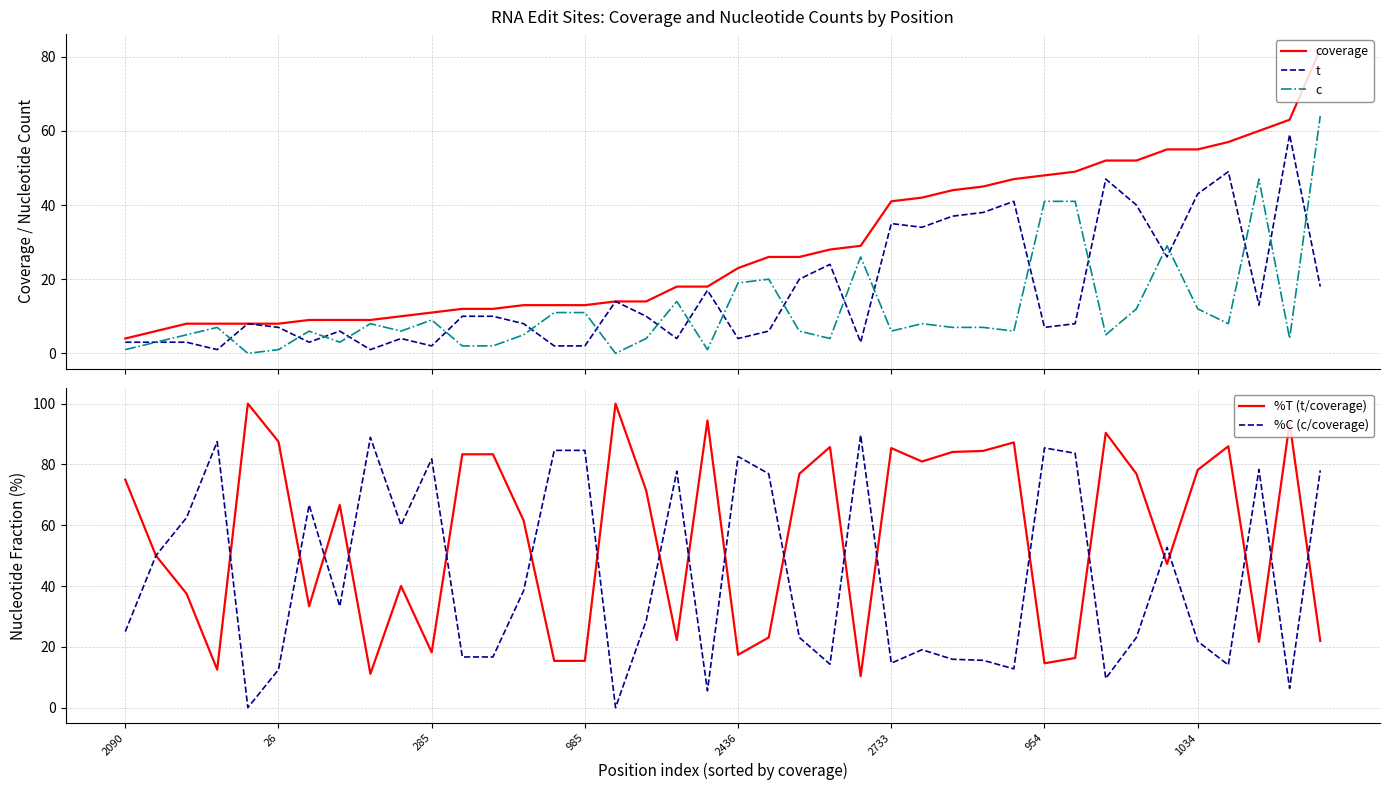

What is the lowest value of the coverage series?

4